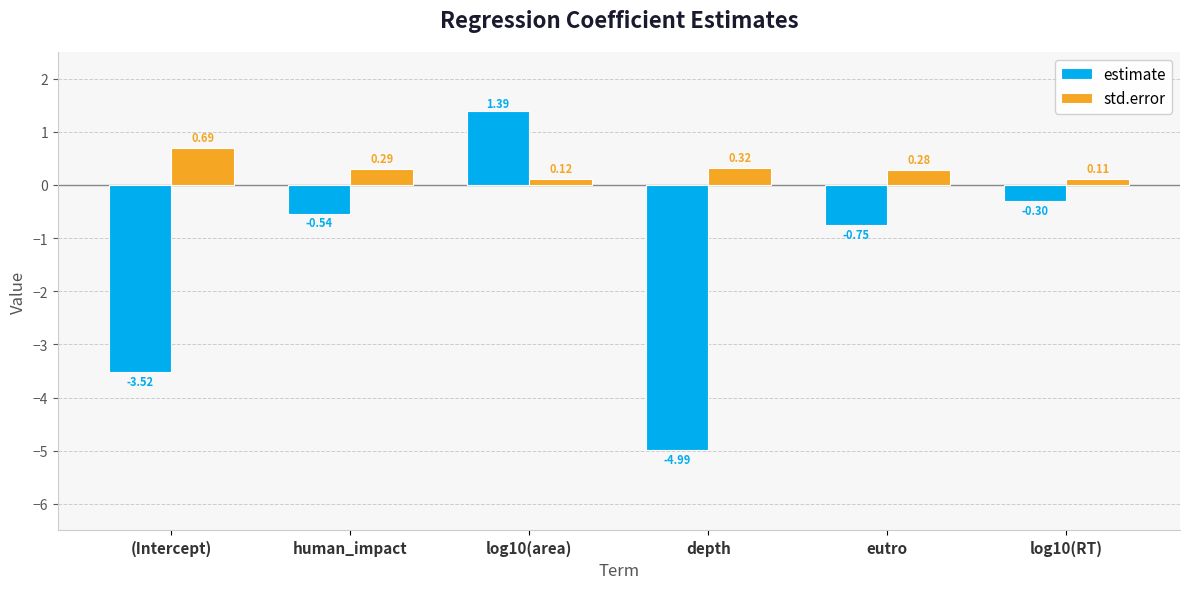

At which label is estimate closest to -1?

eutro